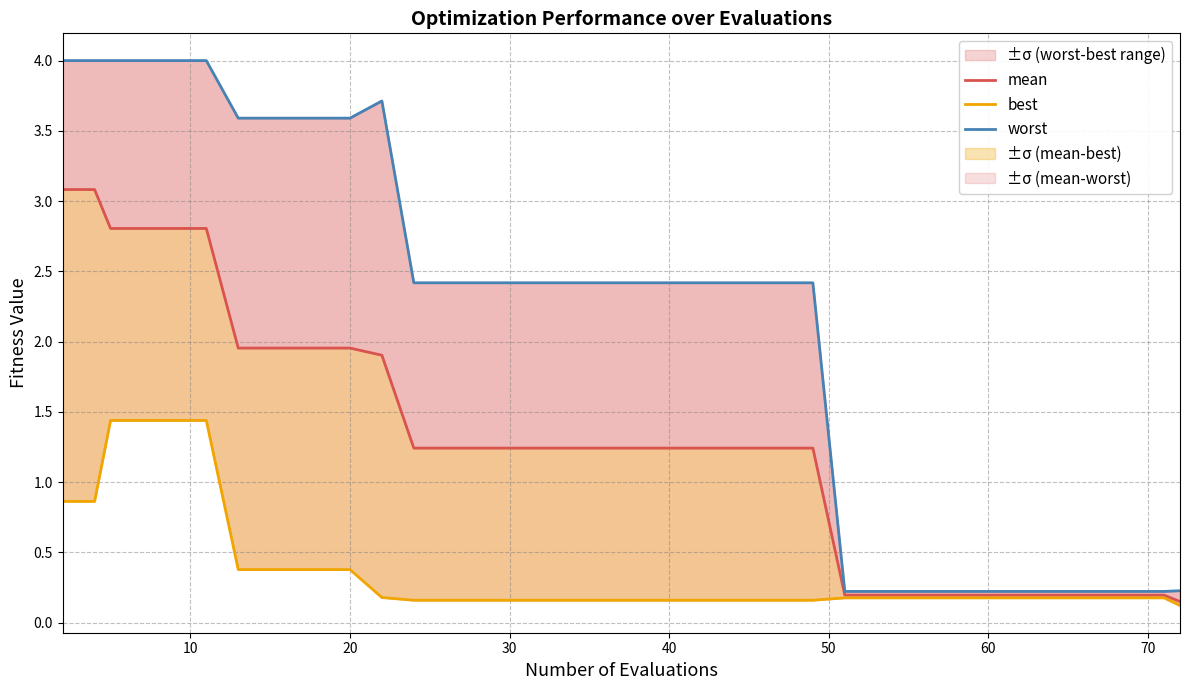

Is this an area chart (filled region under the line)?

No